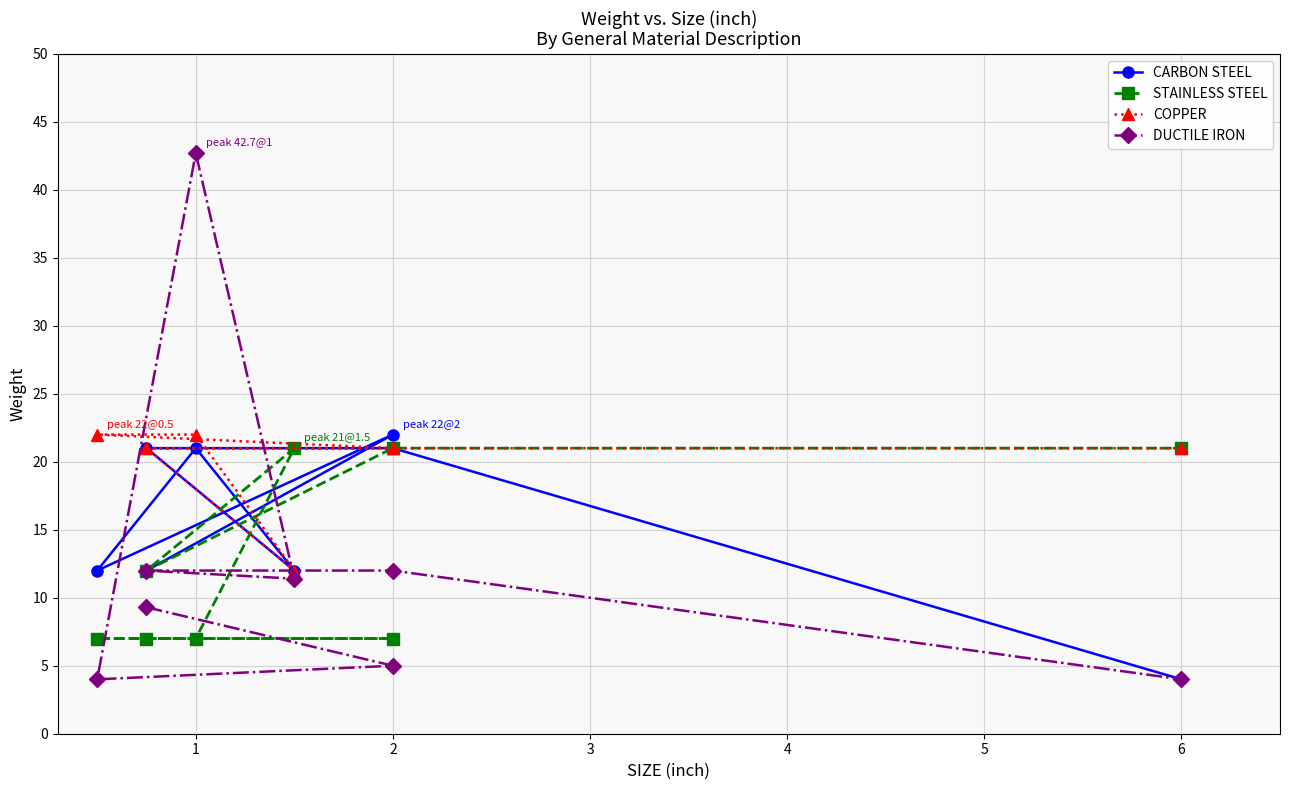

True or false: COPPER has a value of 36.9 at 6.

False